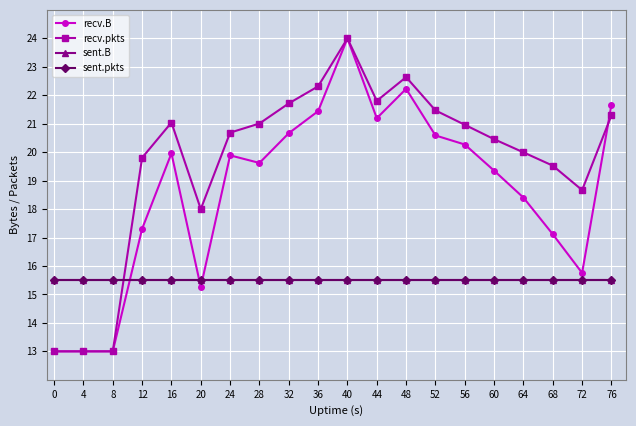

What is the value of the recv.pkts point at the 5th from the left?

21.0